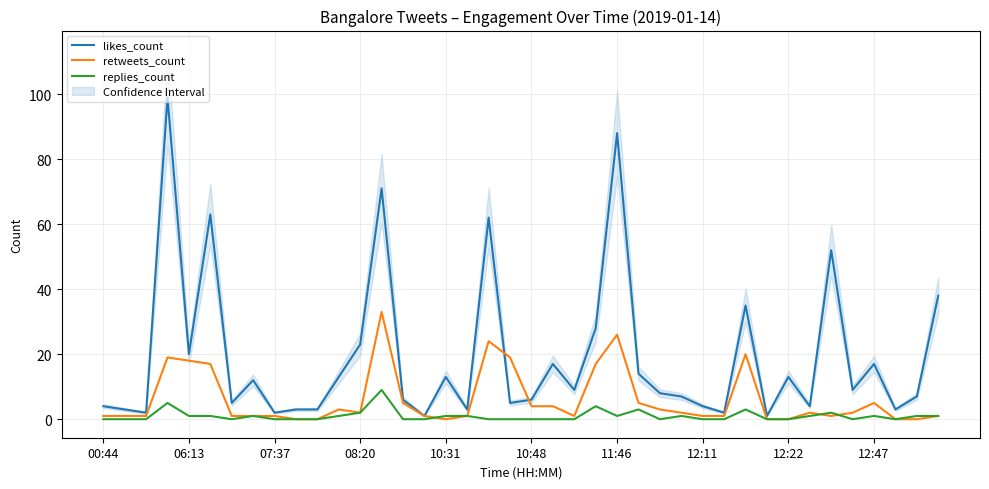

The value of retweets_count at 30 is 20. True or false?

True